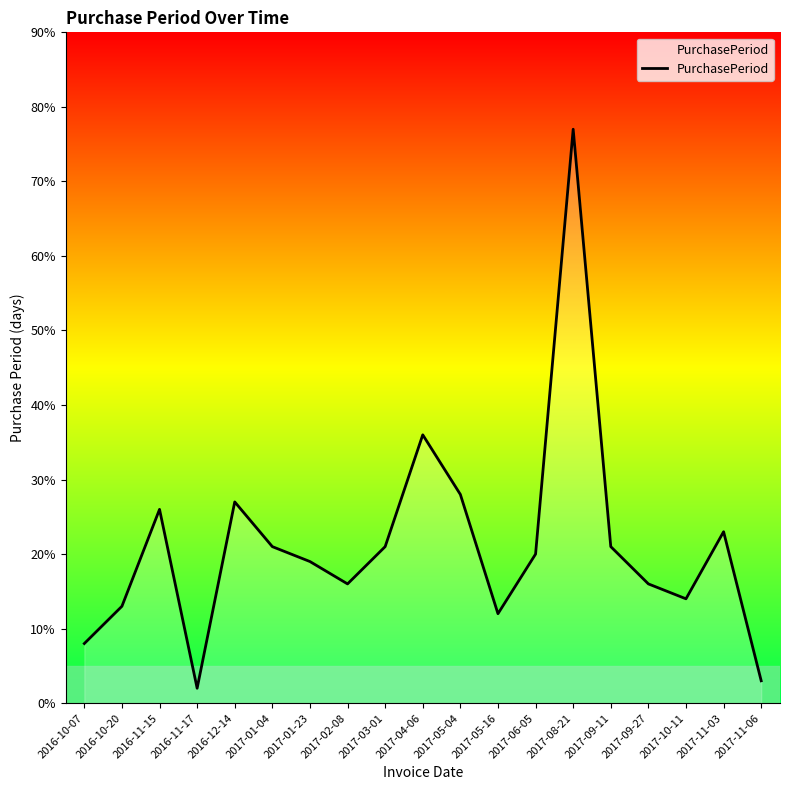

Between 2016-10-20 and 2017-04-06, which is larger?

2017-04-06